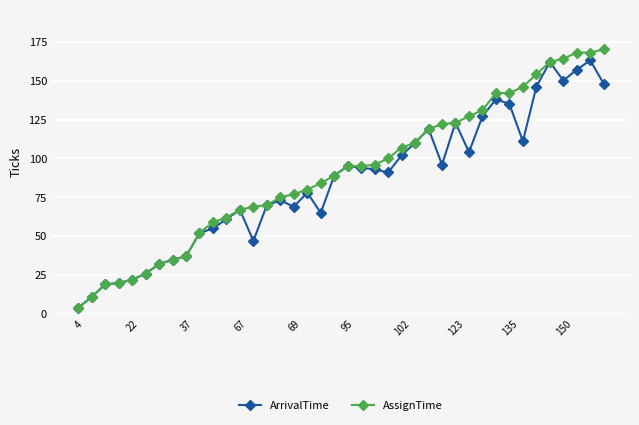

List the series in order of their peak value, highest first.

AssignTime, ArrivalTime